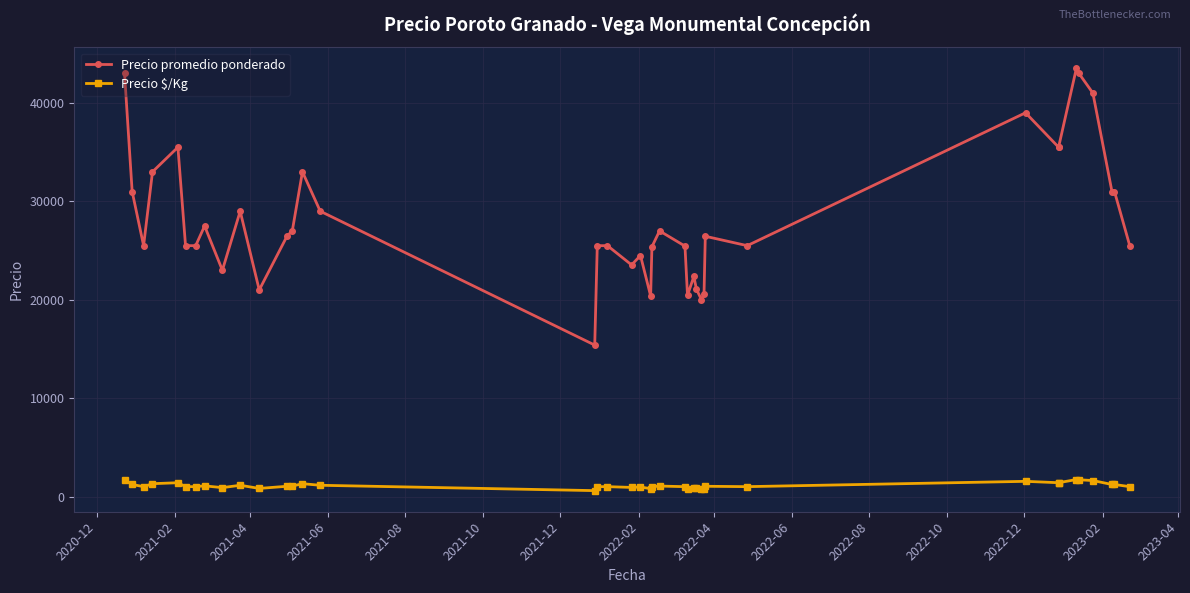

How many lines are shown in the chart?

2